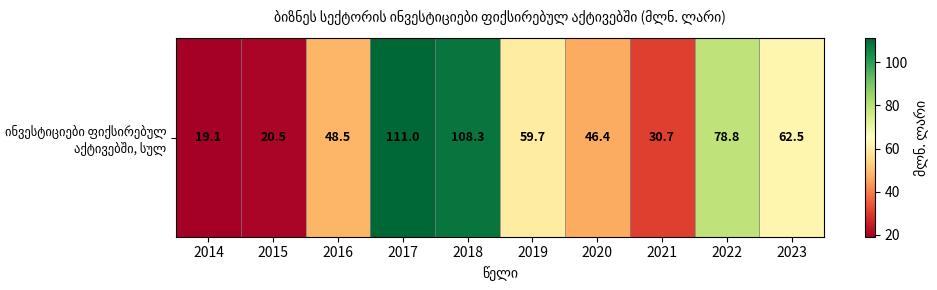

List the labels in order of value, largest first.

2017, 2018, 2022, 2023, 2019, 2016, 2020, 2021, 2015, 2014